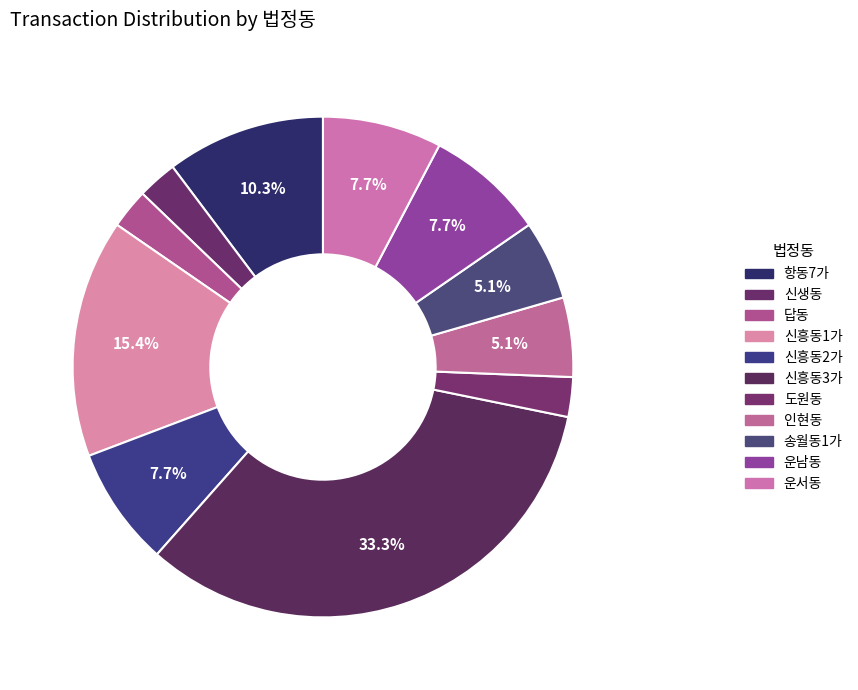

What is the smallest slice in the pie chart?

신생동